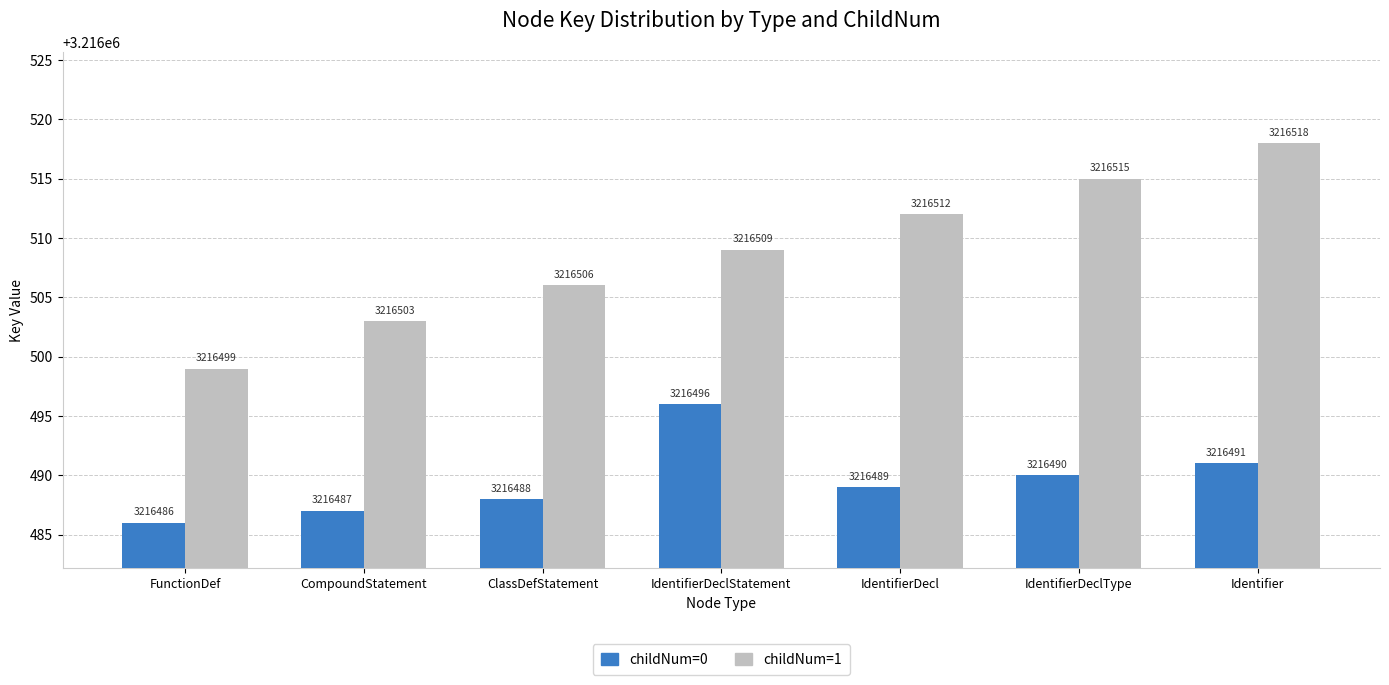

Rank the categories by childNum=0 value from highest to lowest.

IdentifierDeclStatement, Identifier, IdentifierDeclType, IdentifierDecl, ClassDefStatement, CompoundStatement, FunctionDef